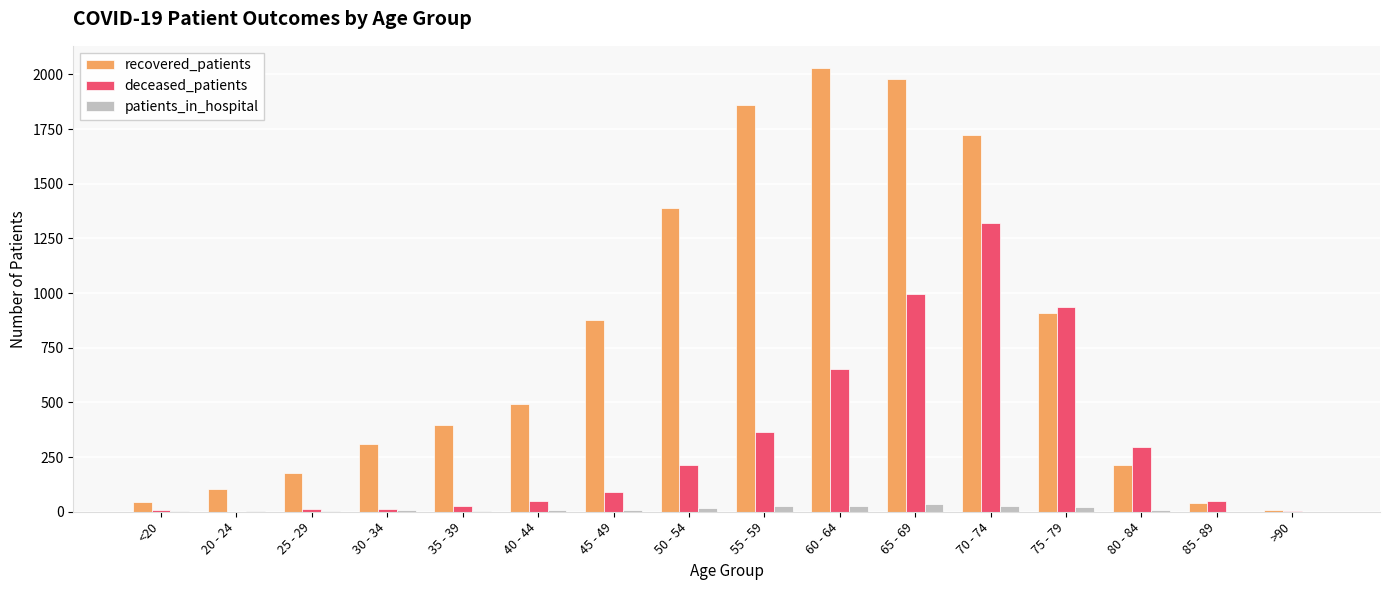

Which series has the largest total across all categories?

recovered_patients